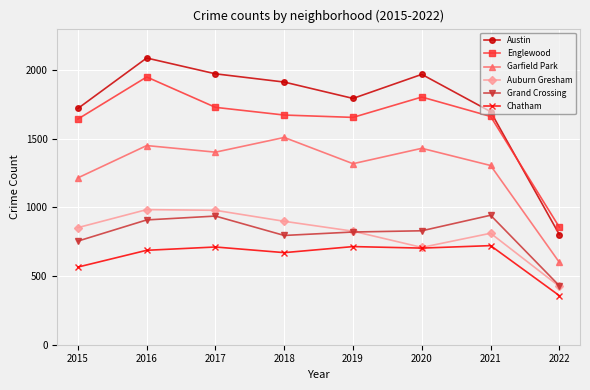

What is the spread (max minus min) of values at 2020?

1264